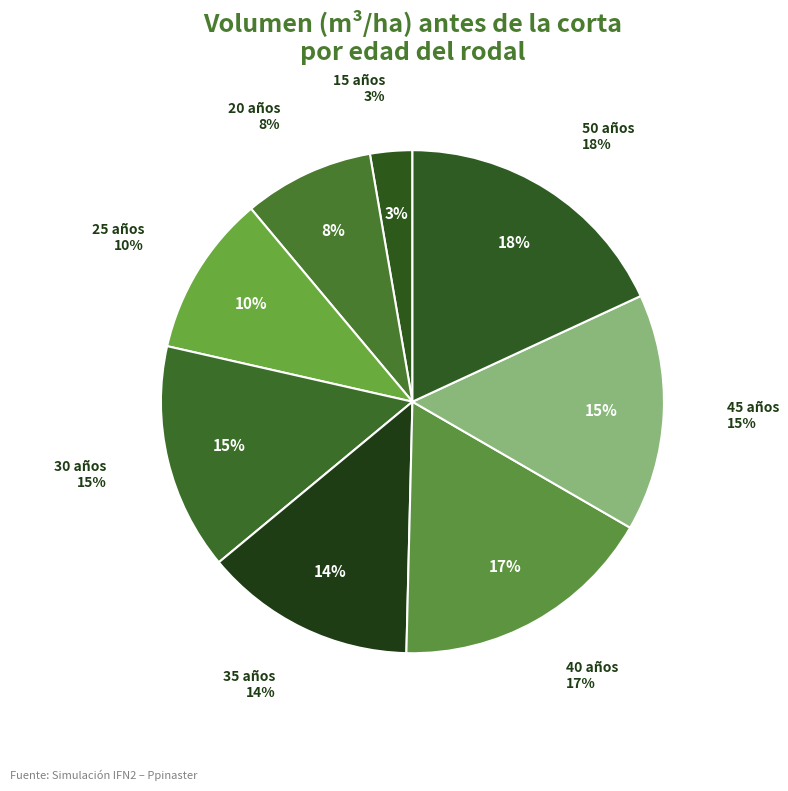

Is it true that 20 años is 8% of the pie?

True